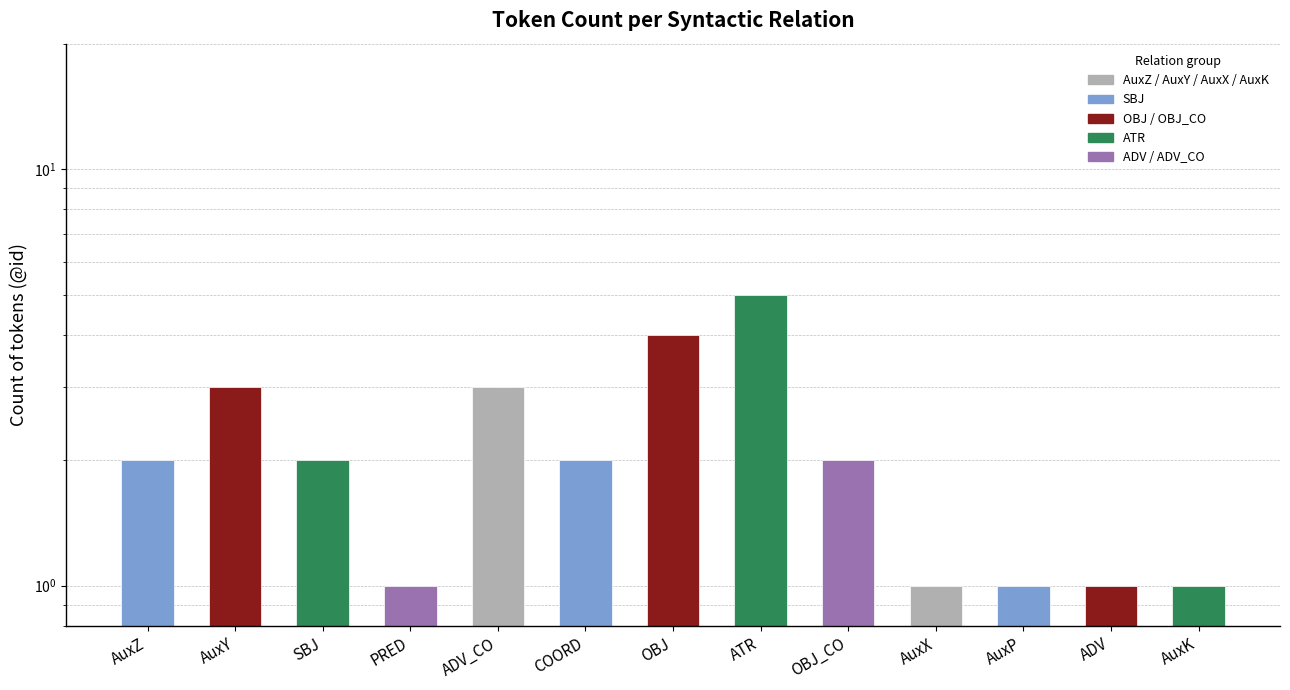

How many distinct data groups are displayed?

1